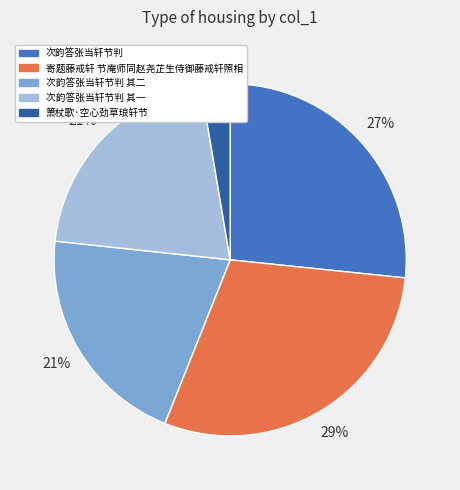

Do 次韵答张当轩节判 and 次韵答张当轩节判 其一 together represent more than half of the pie?

No